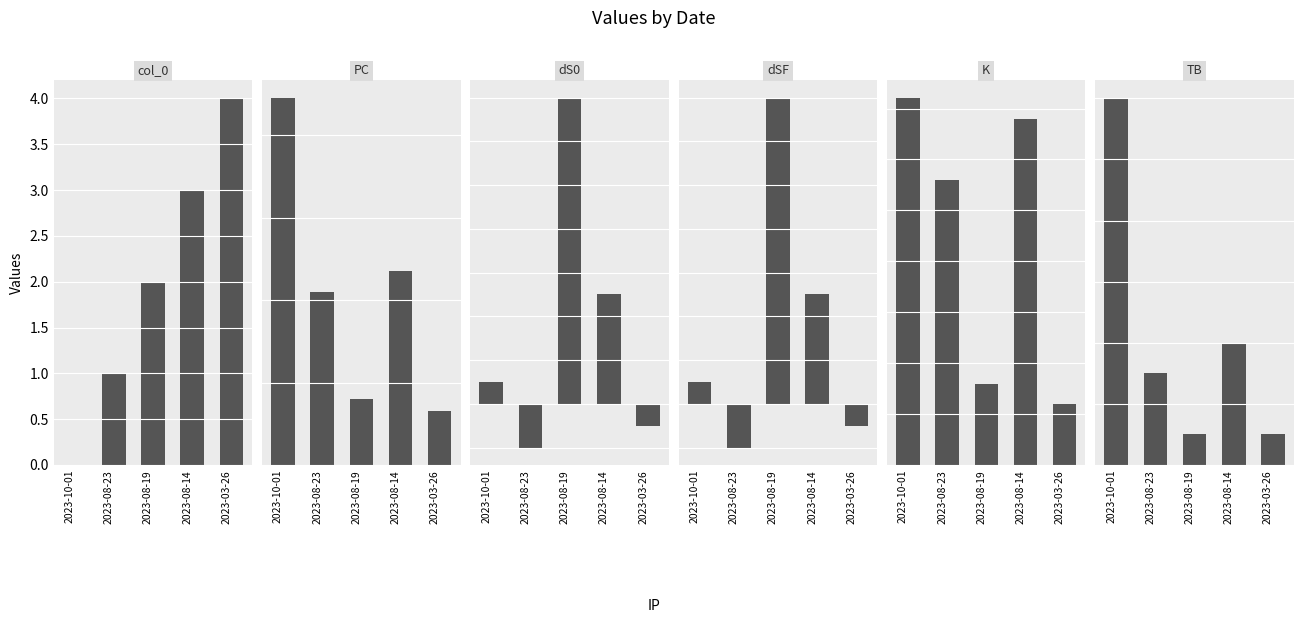

At how many categories does at least one series exceed 36?

3